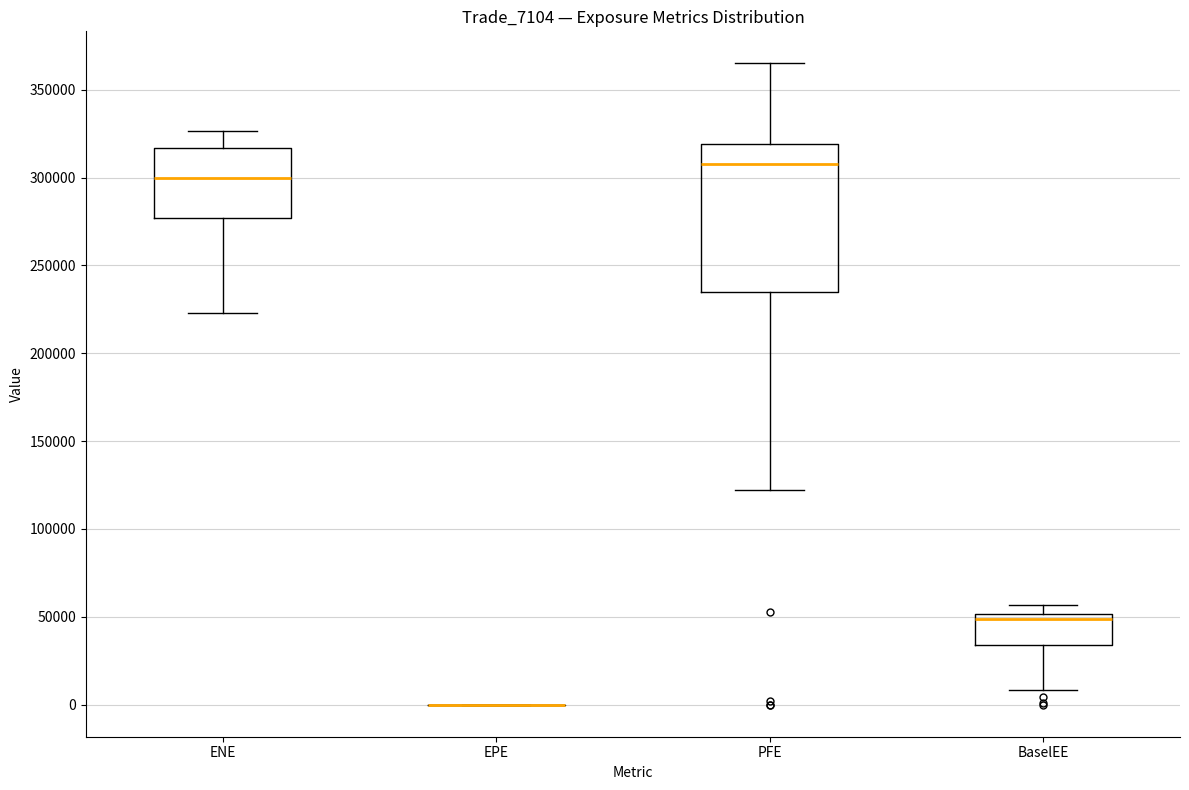

Reading left to right, transcribe this box plot: for each box, give where its median line is, the range the box spans, and where its two whiskers end, as read against the y-axis. The values are not printed on the chart, so give them approximately, as read against the axis.

ENE: median 300000, box 275000 to 315000, whiskers 225000 to 325000
EPE: box collapsed to a line at 0, whiskers 0 to 0
PFE: median 310000, box 235000 to 320000, whiskers 120000 to 365000
BaselEE: median 50000 (just below the box's upper edge), box 35000 to 50000, whiskers 10000 to 55000